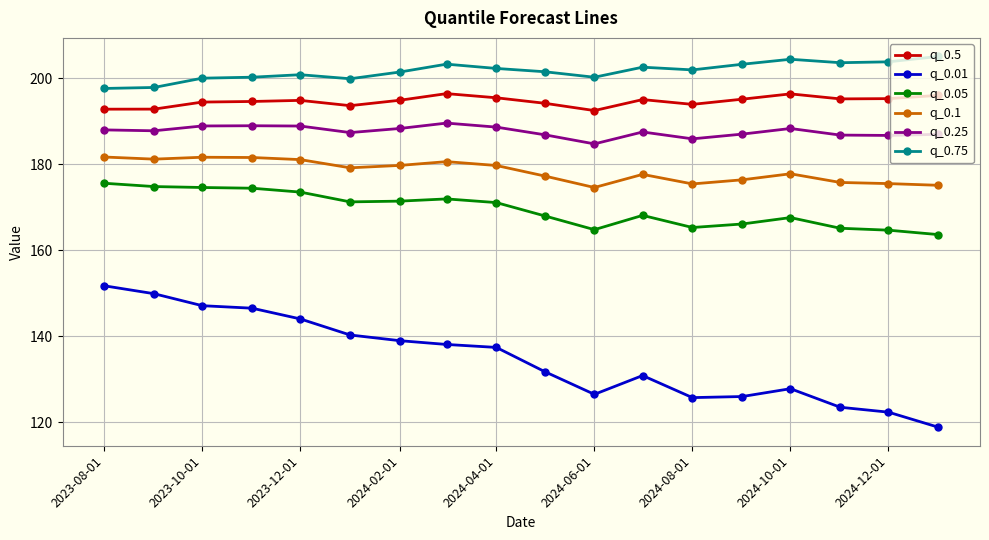

Which series has the widest spread of values?

q_0.01